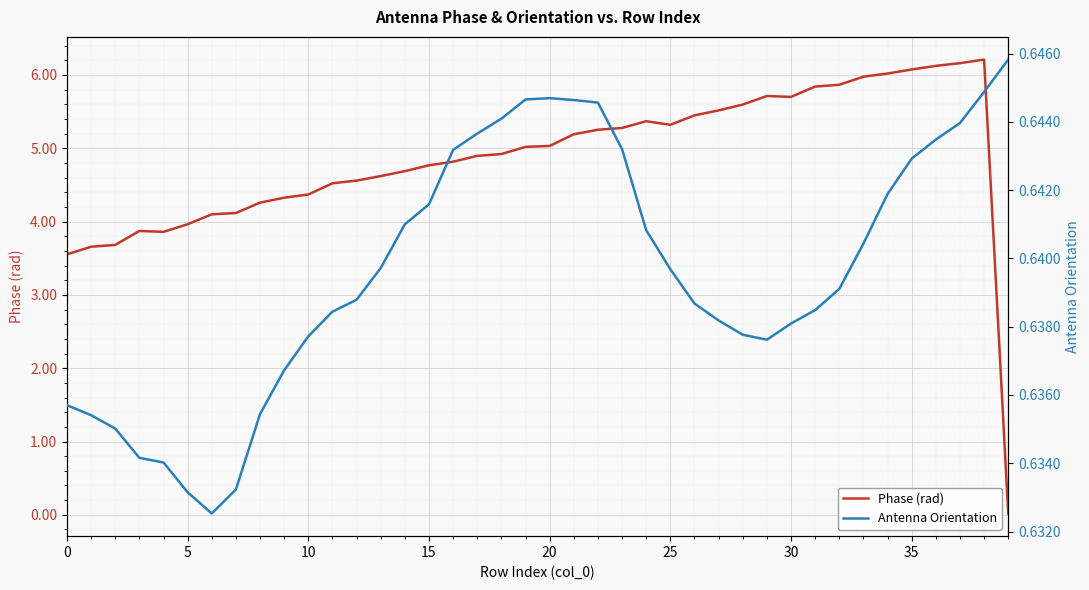

List the series in order of their peak value, highest first.

Phase (rad), Antenna Orientation